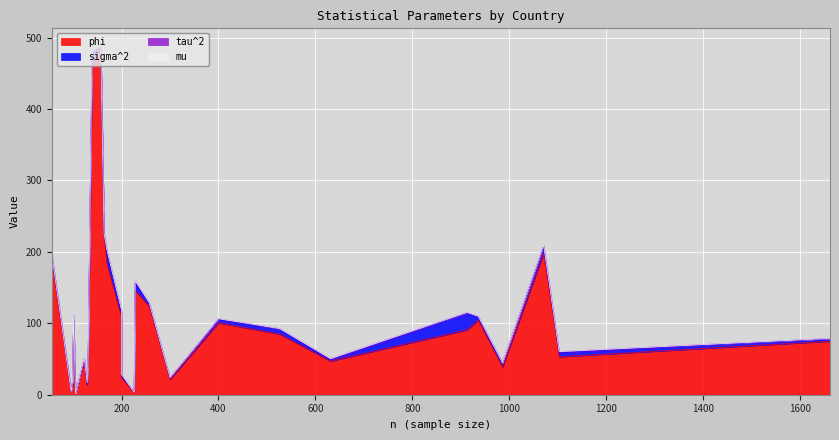

What is the value of the tau^2 point at the 26th from the left?

1.5